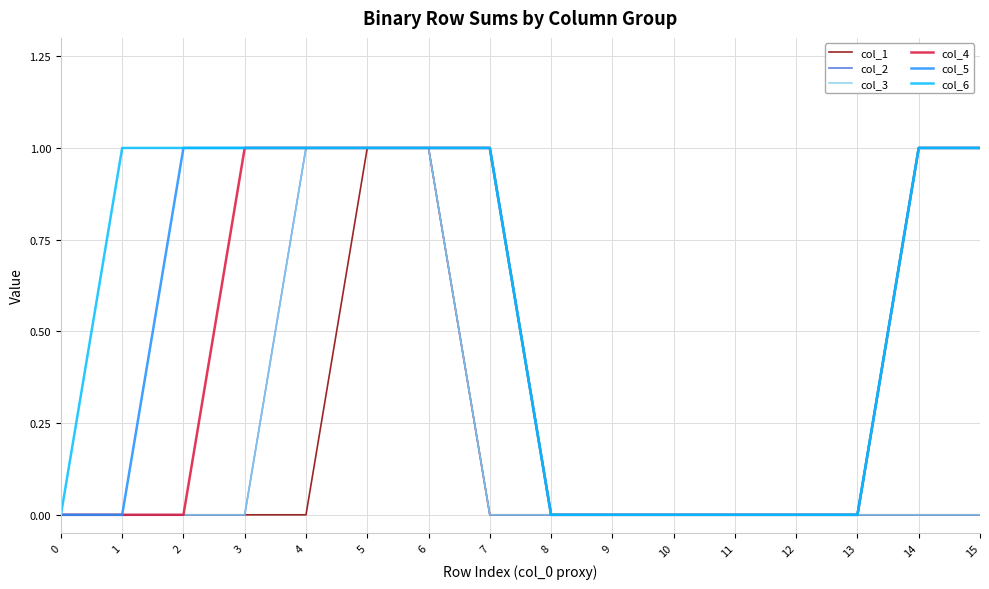

What is the sum of all col_6 values?

9